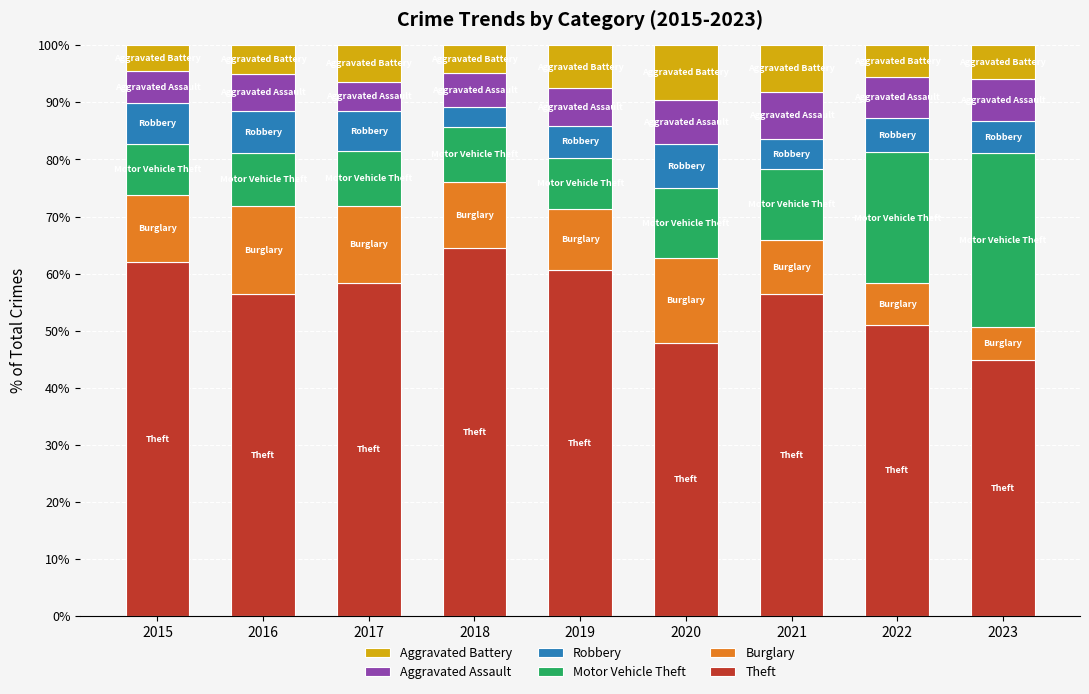

What is the total value across all series at 2015?

100.0